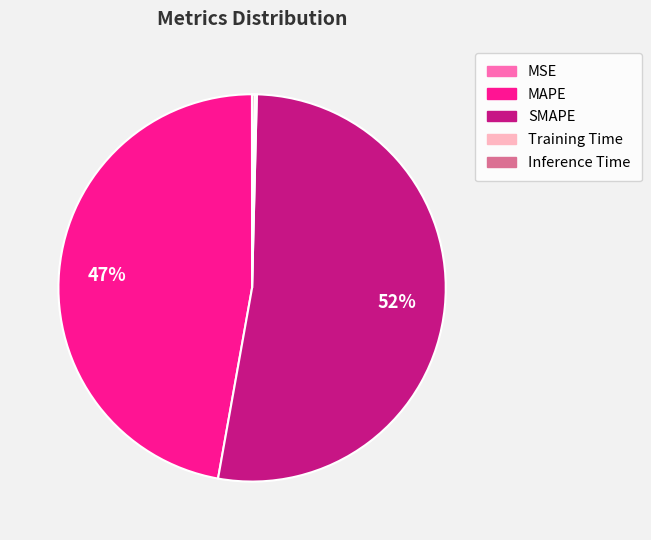

Is it true that MAPE is 47% of the pie?

True